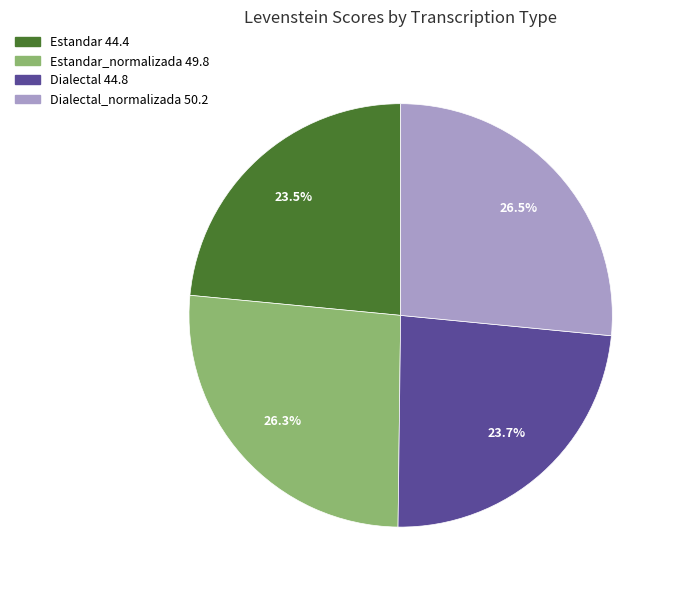

Is there a majority slice in this chart?

No